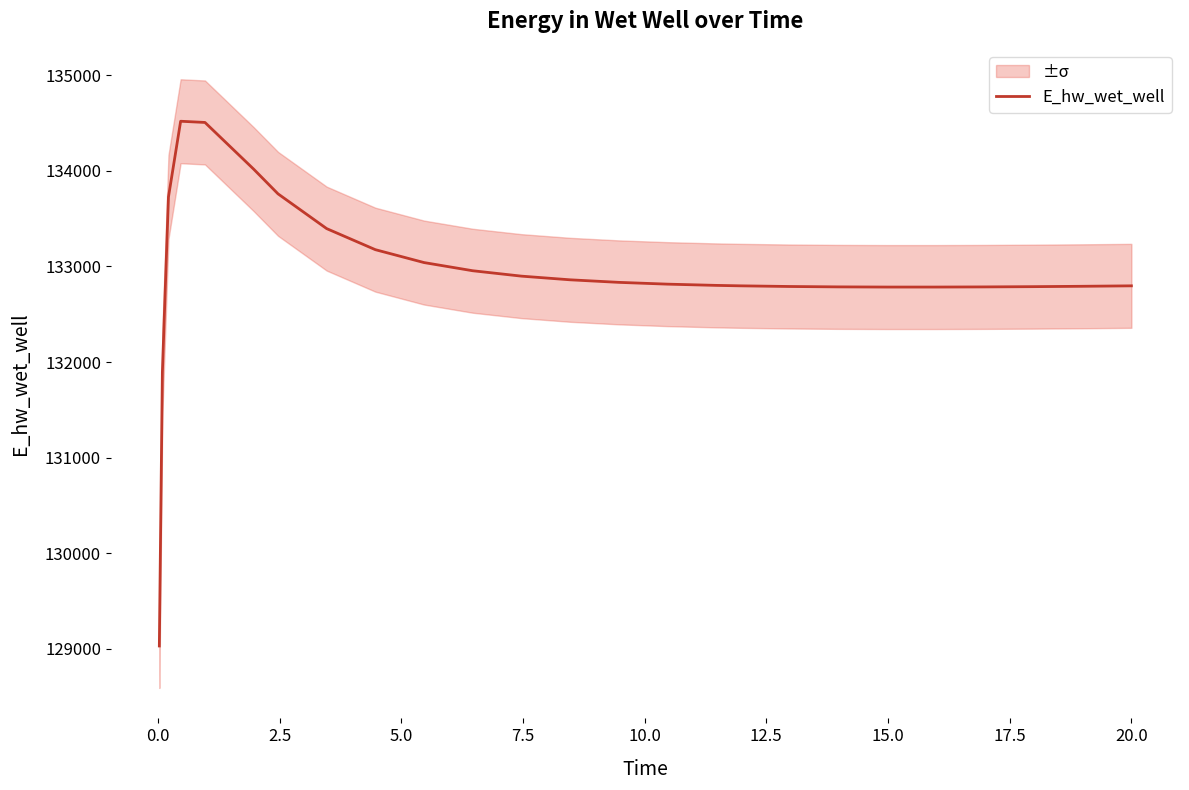

What is the average value?

132928.1